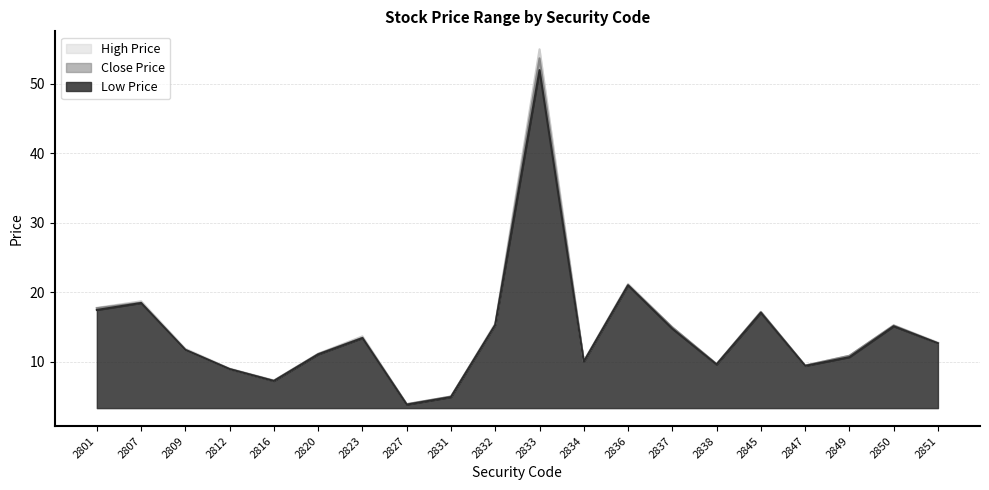

The Low Price series shows 10.7 at 2849. True or false?

True